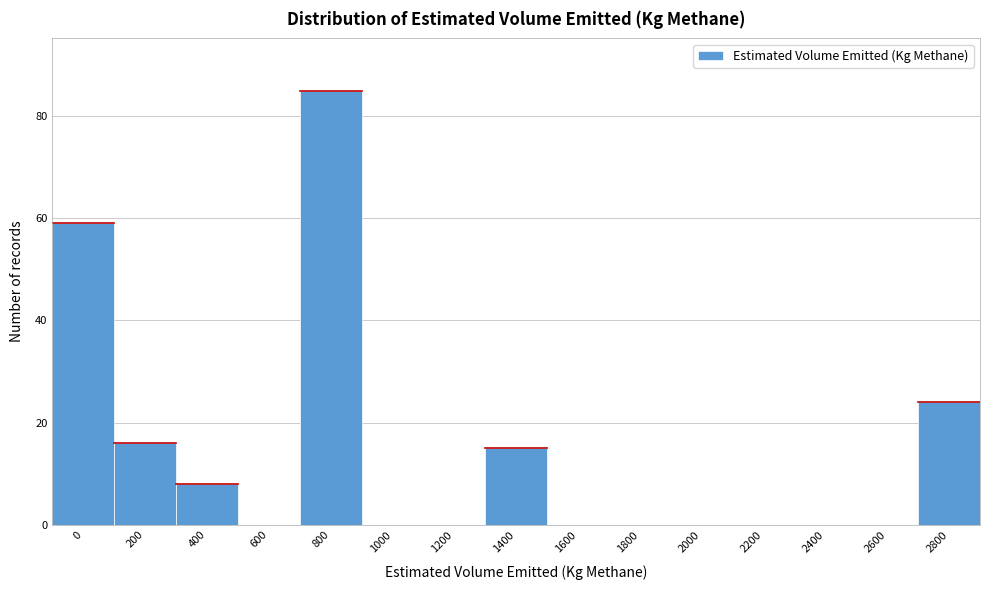

Reading left to right, transcribe all the data shown in this chart.

0=59	200=16	400=8	600=0	800=85	1000=0	1200=0	1400=15	1600=0	1800=0	2000=0	2200=0	2400=0	2600=0	2800=24